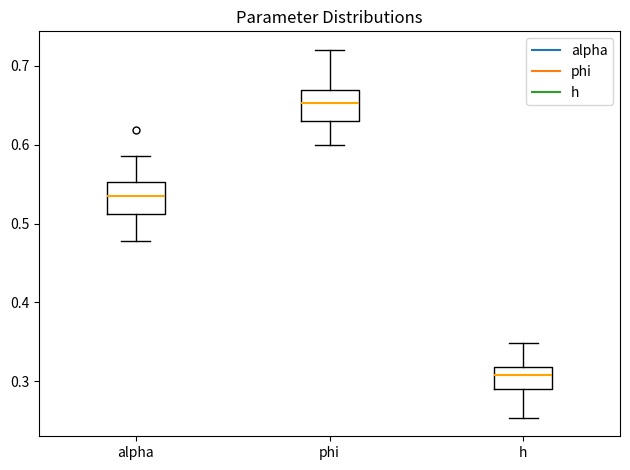

Reading left to right, read every box against the y-axis: the position of its median line, the range the box covers, and the ends of its whiskers. The values are not printed on the chart, so give them approximately, as read against the axis.

alpha: median 0.53, box 0.51 to 0.55, whiskers 0.48 to 0.59
phi: median 0.65, box 0.63 to 0.67, whiskers 0.60 to 0.72
h: median 0.31, box 0.29 to 0.32, whiskers 0.25 to 0.35